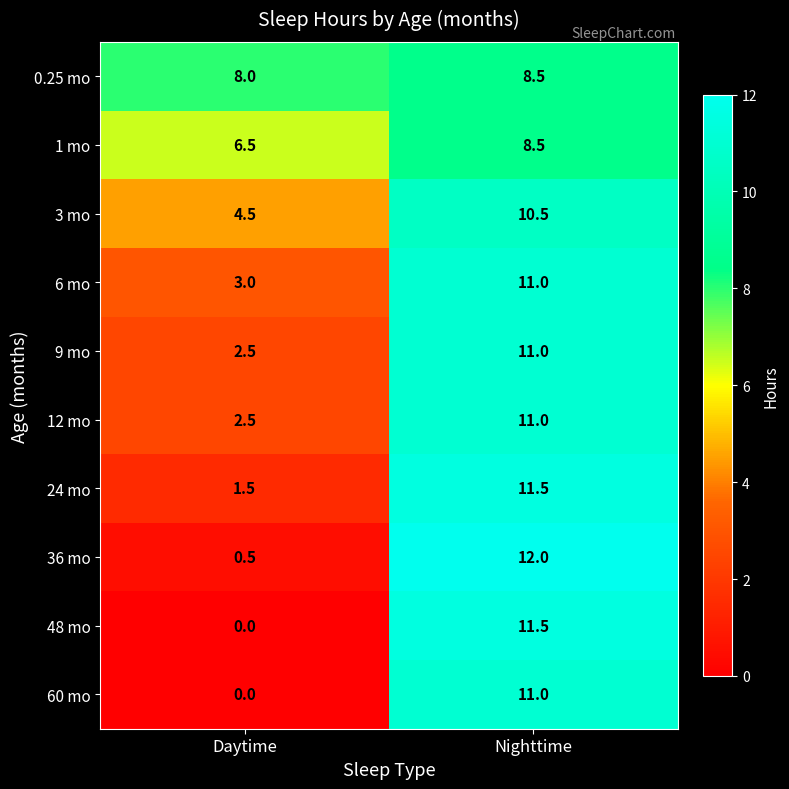

What is the sum of the 12 mo values at Daytime and Nighttime?

13.5